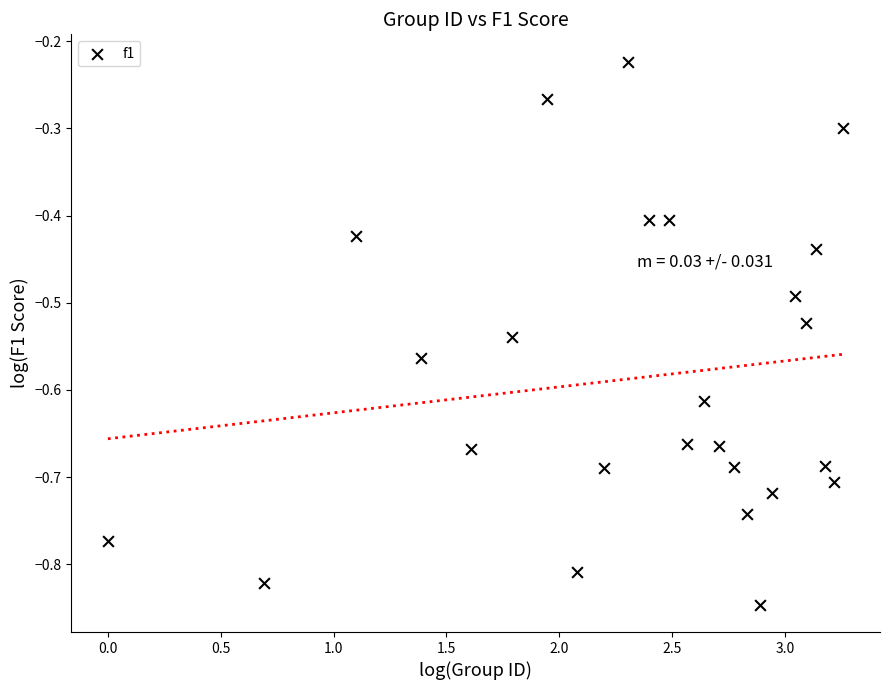

What is the range of Y values (max minus min)?

0.6